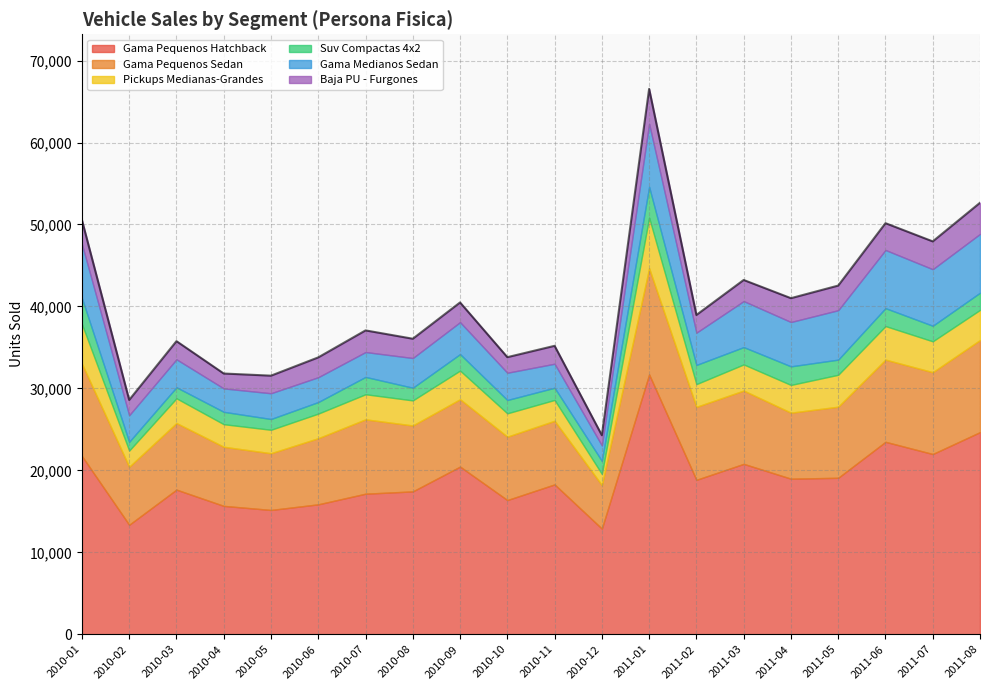

Which category has the highest value across all series?

2011-01